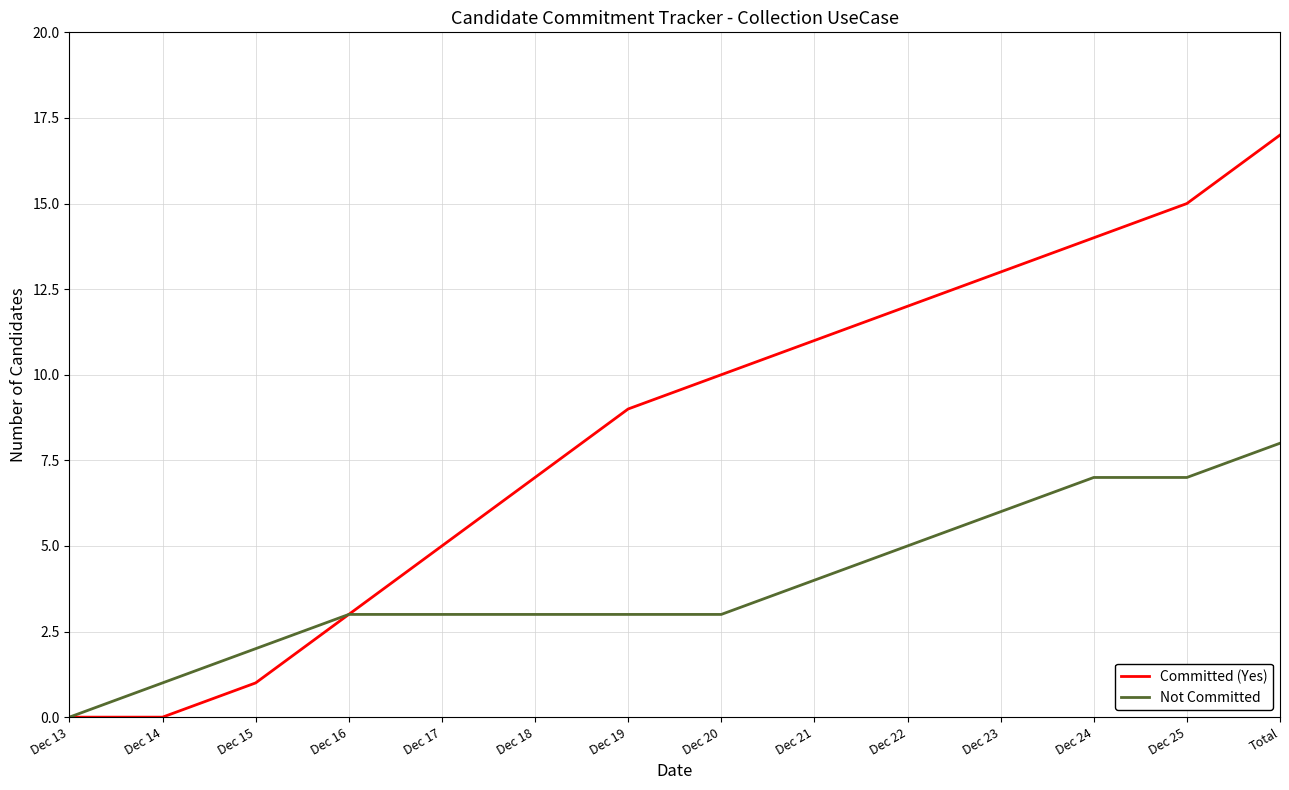

What is the difference between the maximum and minimum values in the Committed (Yes) series?

17